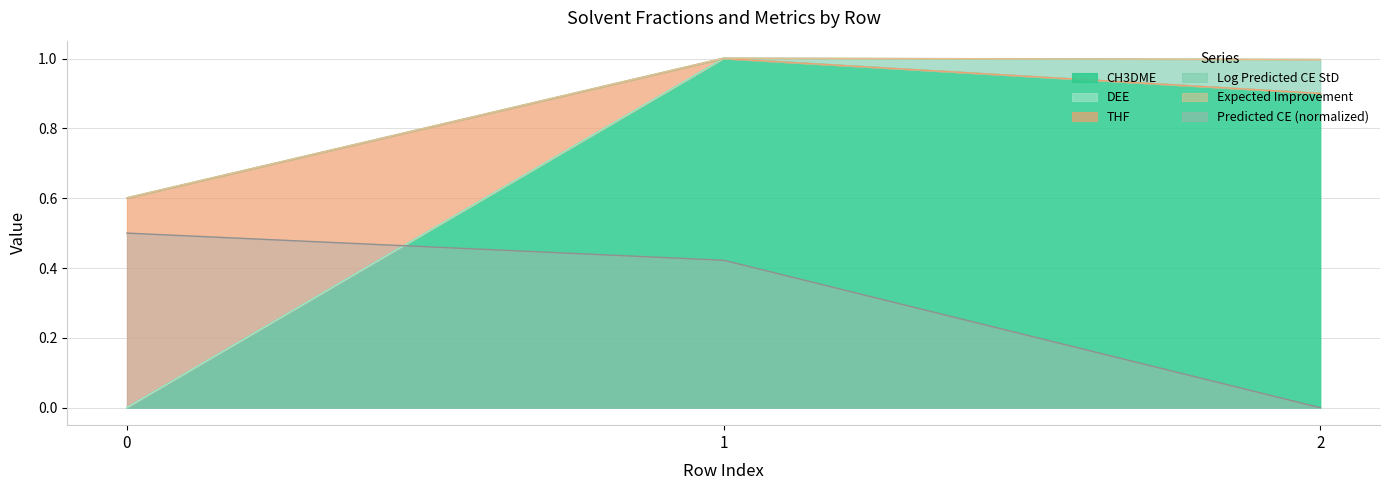

Which series has the largest total across all categories?

THF